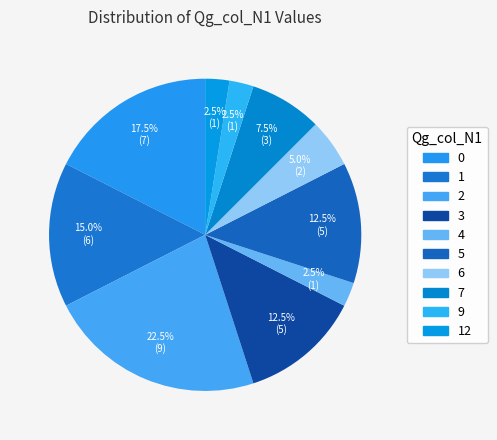

How much of the chart is everything except 6?

95.0%